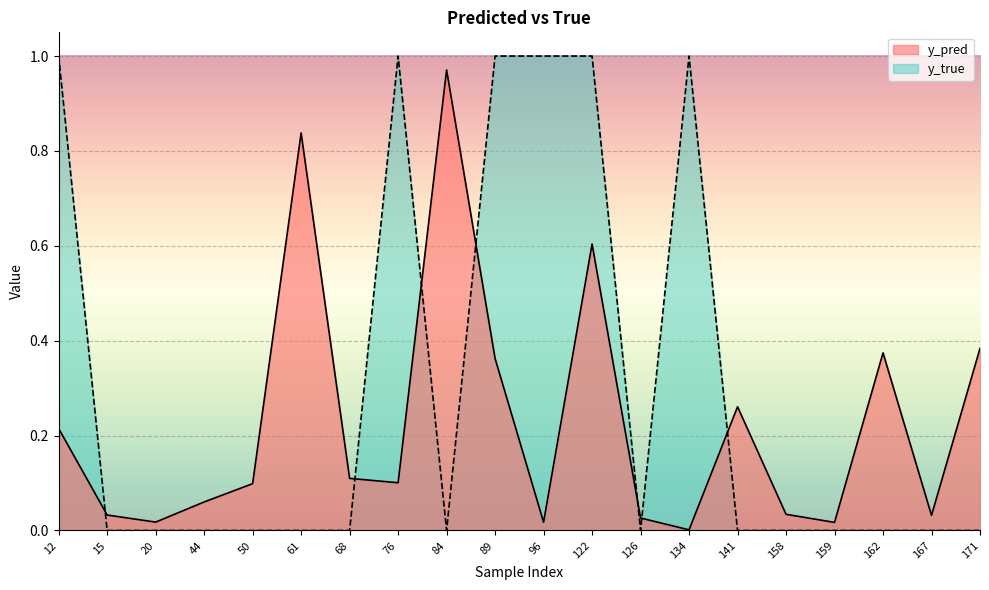

True or false: y_pred has more than 2 points higher than both neighbors.

True